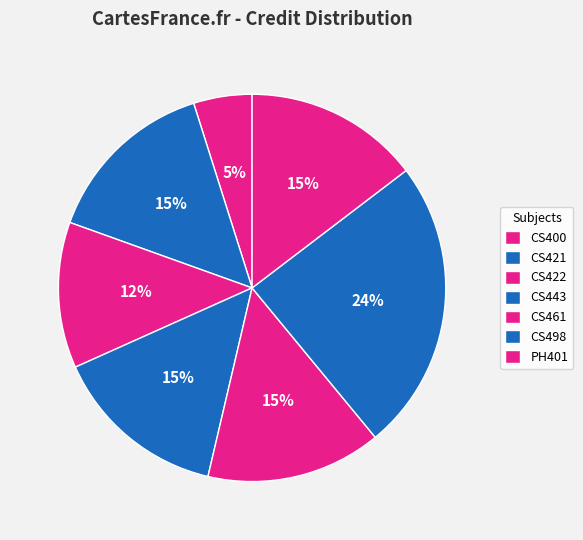

How many slices are in this pie chart?

7